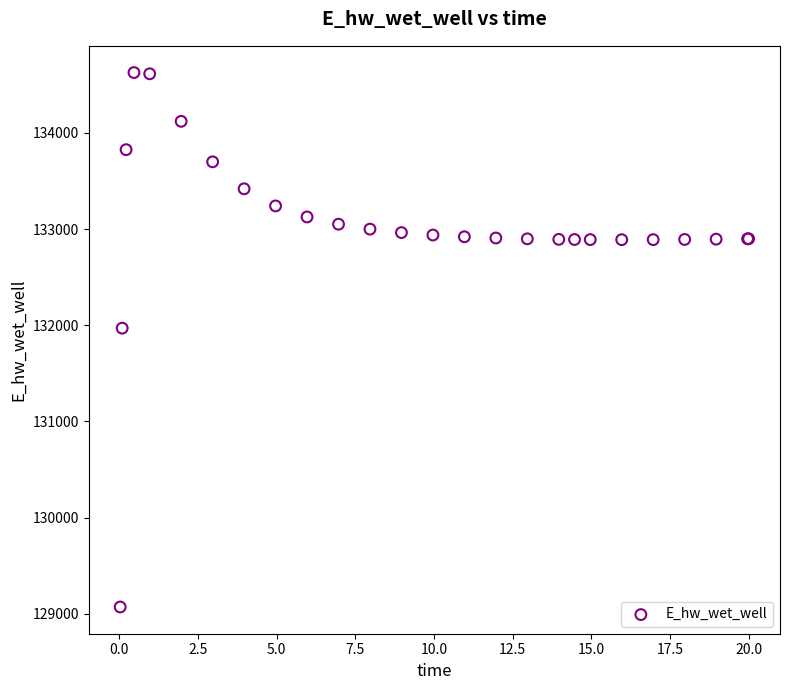

What Y value in the scatter plot is closest to 131848?

131969.7